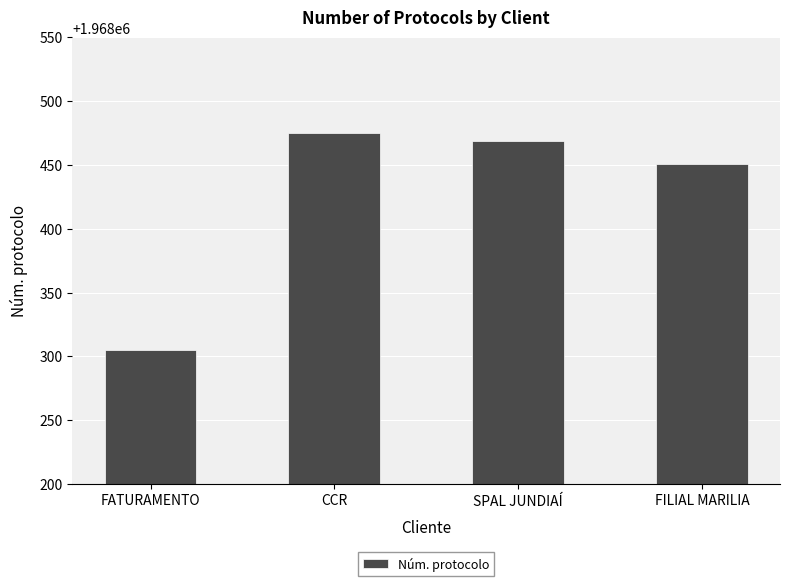

What is the ratio of the value at CCR to the value at FILIAL MARILIA?

1.0